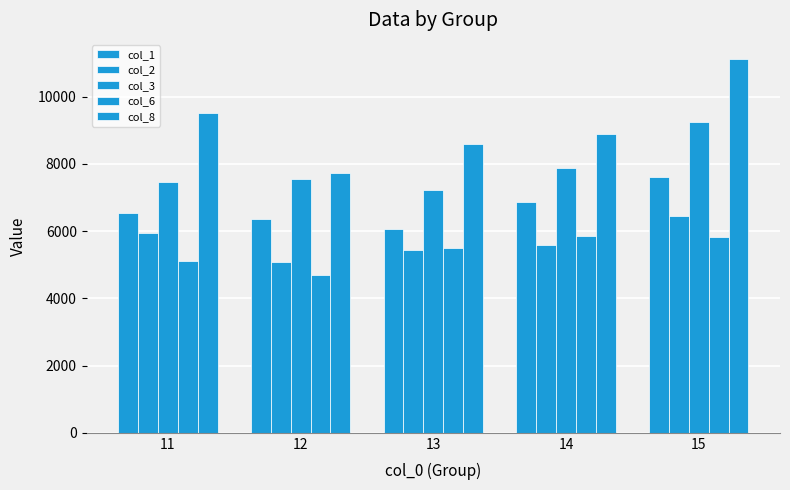

What is the highest value of the col_3 series?

9255.0